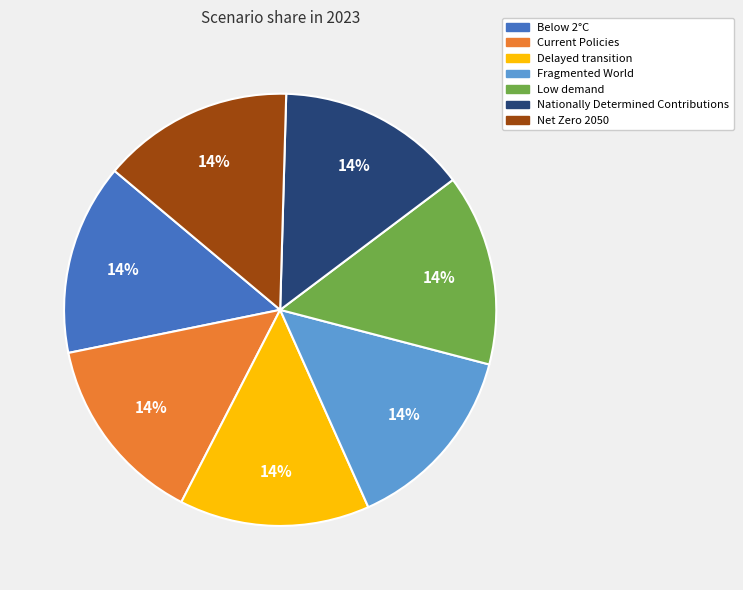

What percentage is the Fragmented World slice, to the nearest percent?

14%